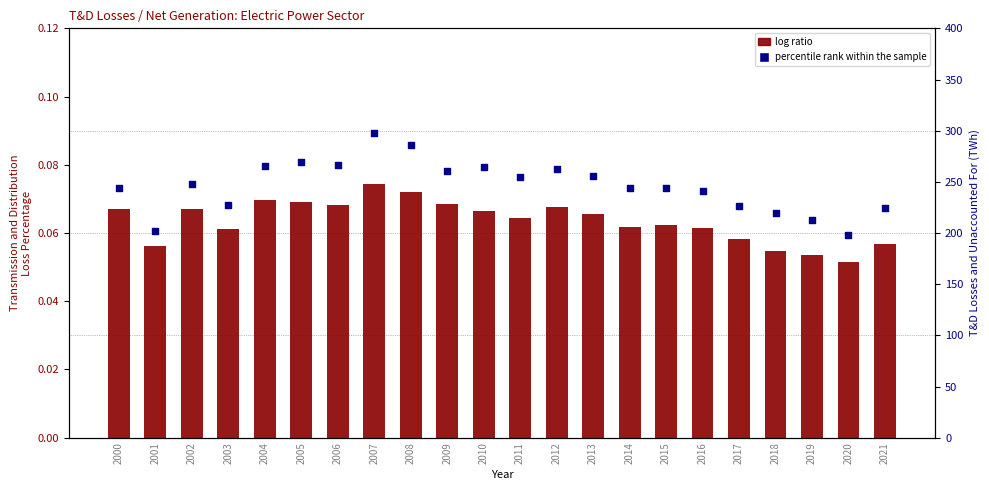

At which category is the sum across all series the highest?

2007